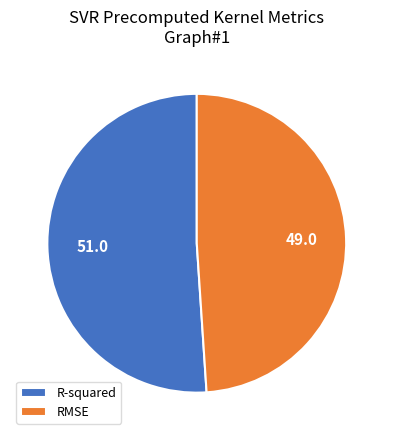

Which category has the biggest portion of the pie?

R-squared